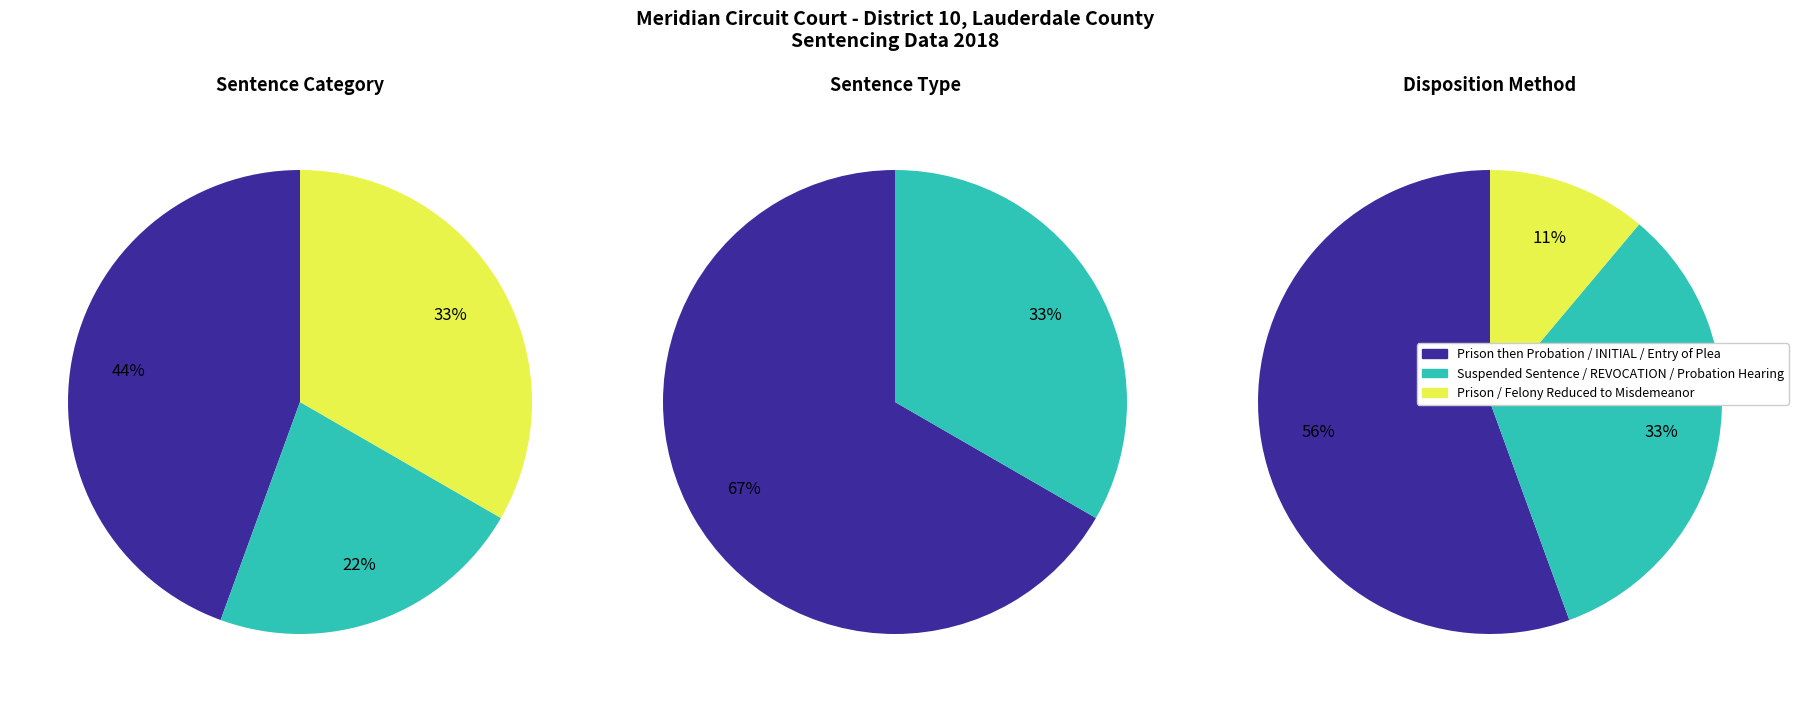

Is it true that REVOCATION is 19% of the pie?

False